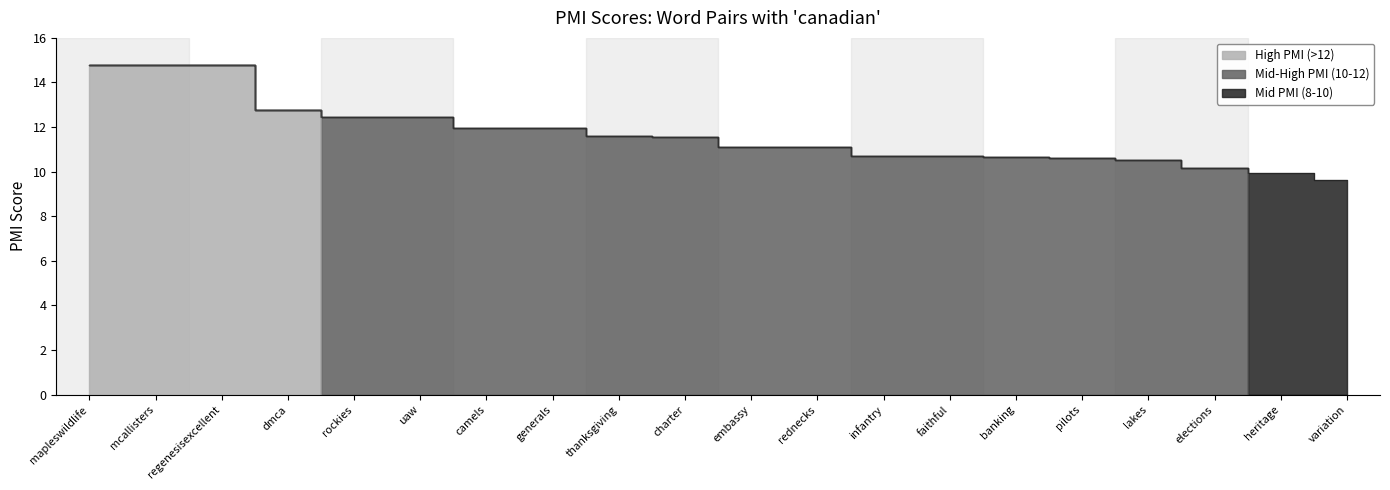

What position from the left is infantry?

13